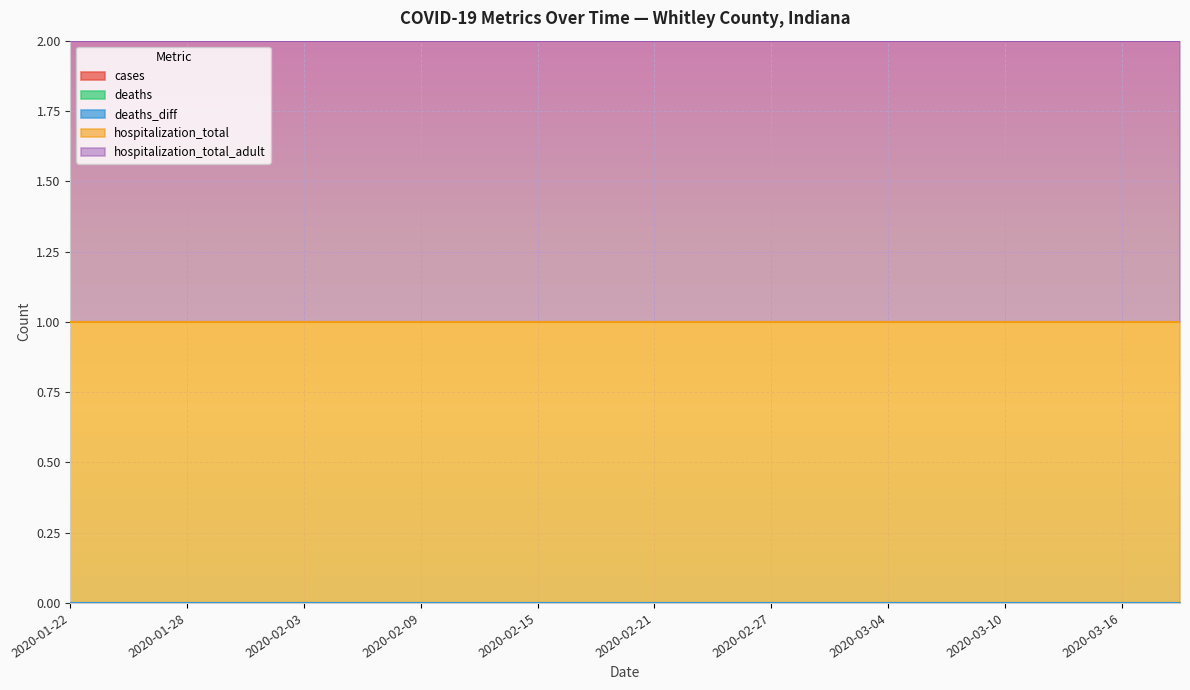

True or false: cases and hospitalization_total intersect in this chart.

False